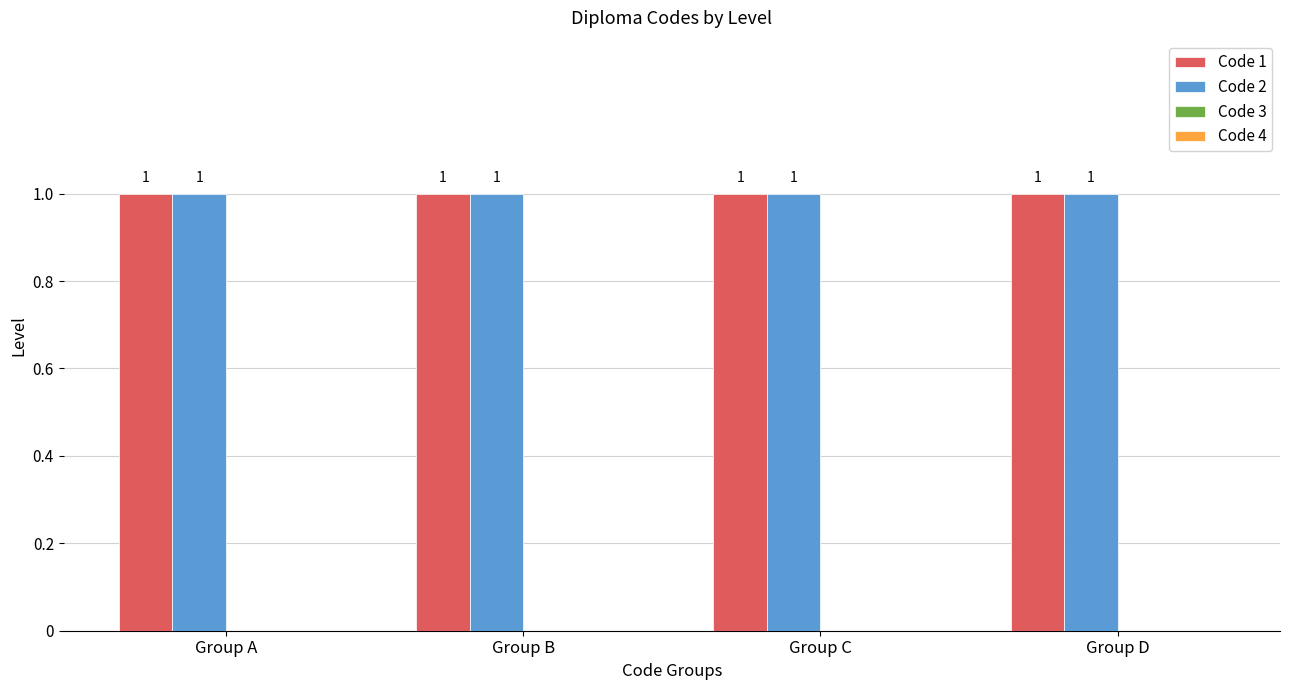

At Group A, list the series in order from smallest to largest.

Code 3, Code 4, Code 1, Code 2